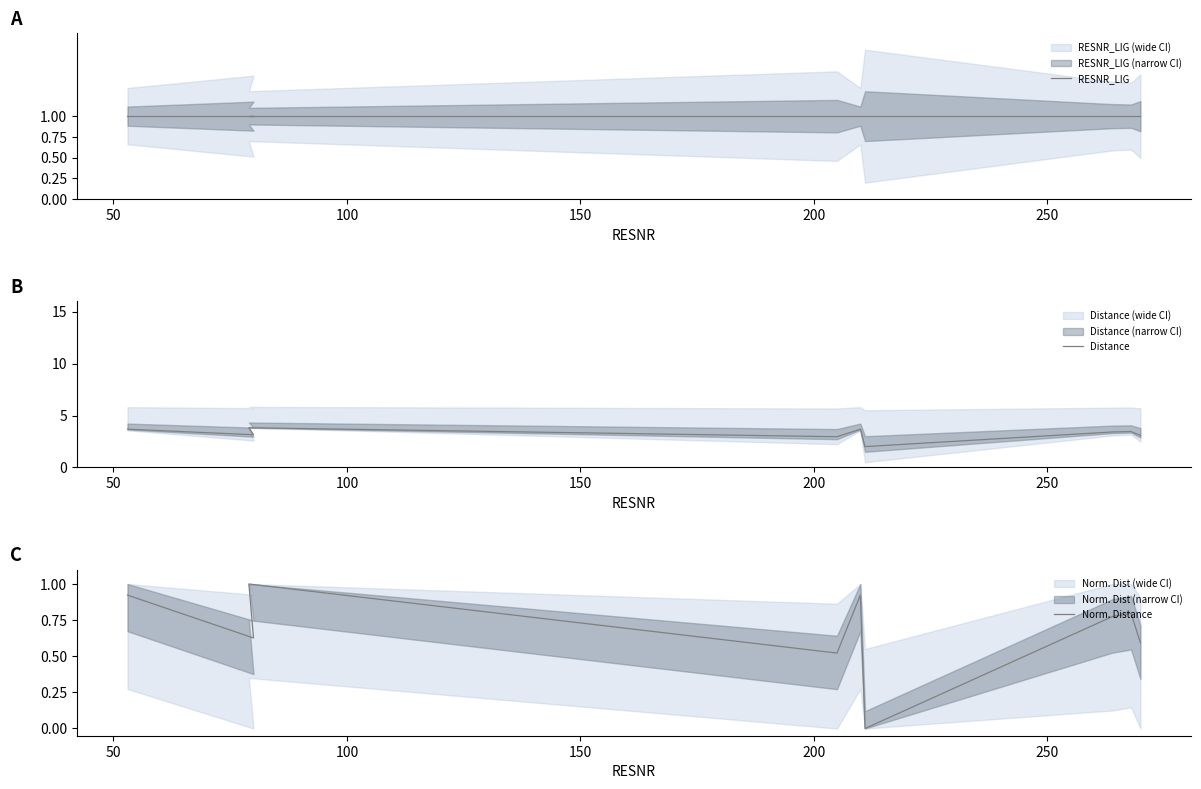

How many distinct data groups are displayed?

3